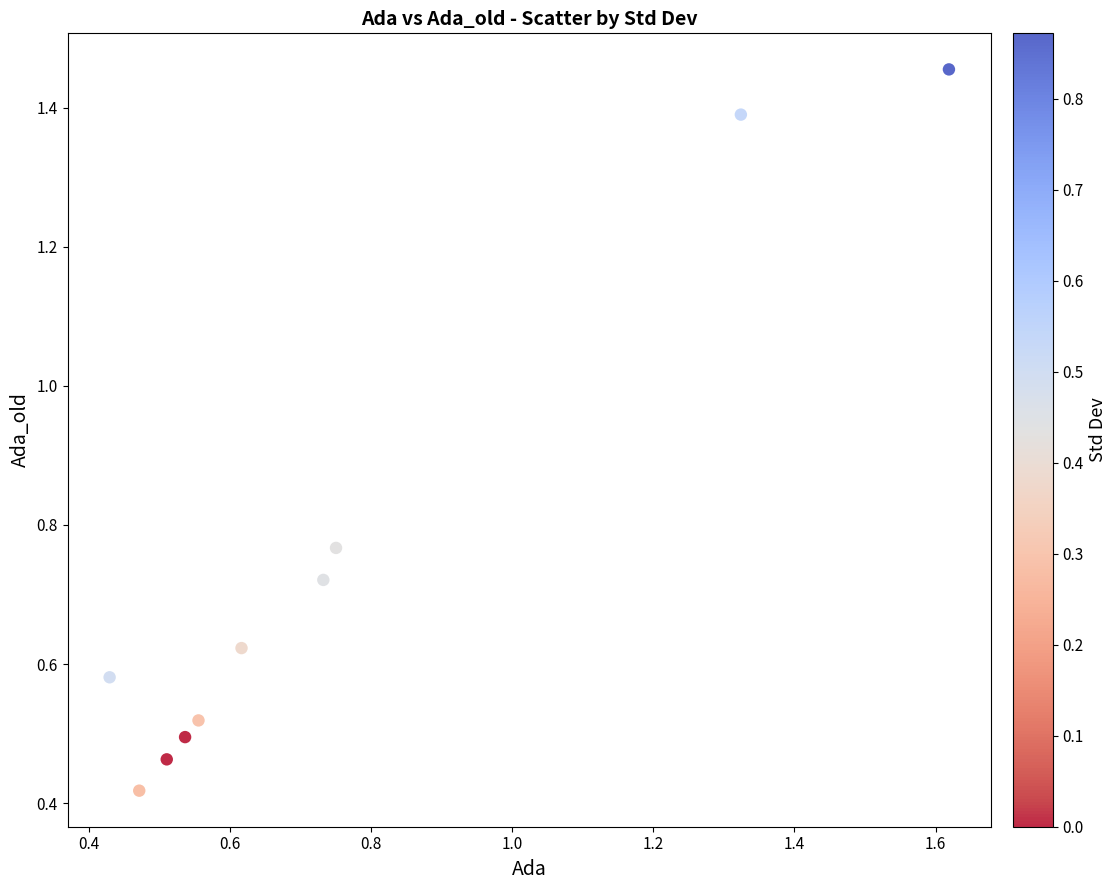

What is the range of X values (max minus min)?

1.2